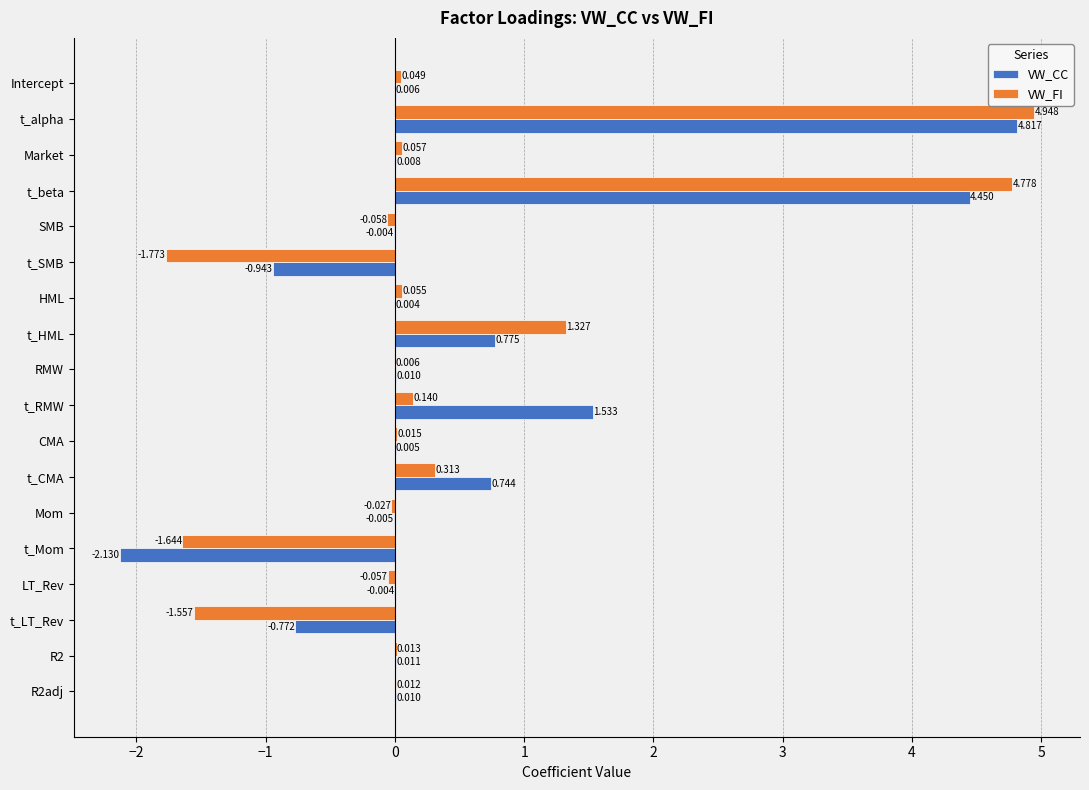

At which category is the sum across all series the highest?

t_alpha